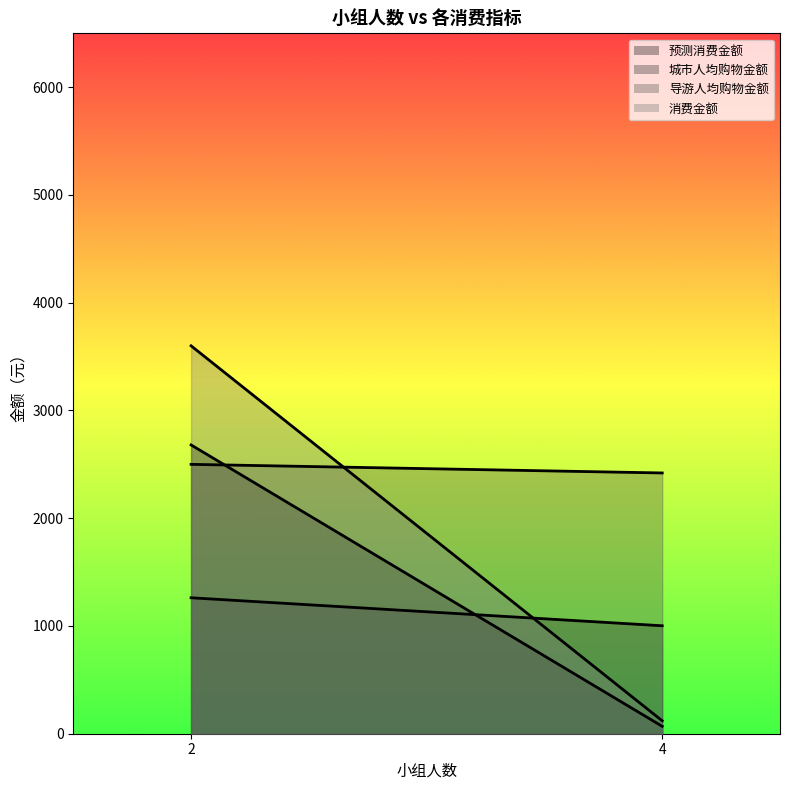

What is the difference between the maximum and minimum values in the 导游人均购物金额 series?

300.0